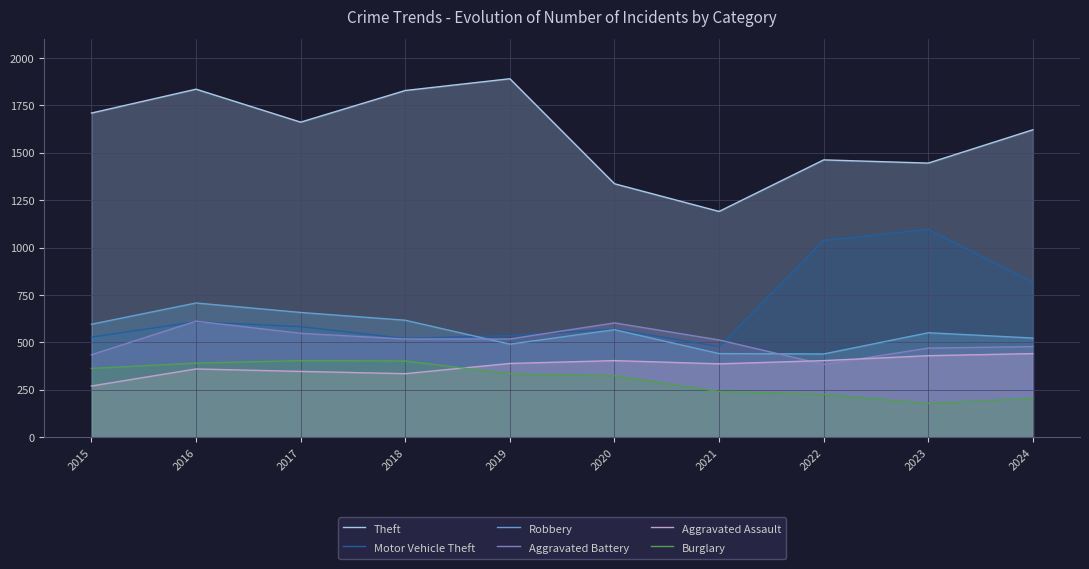

Which series has the largest range (max minus min)?

Theft